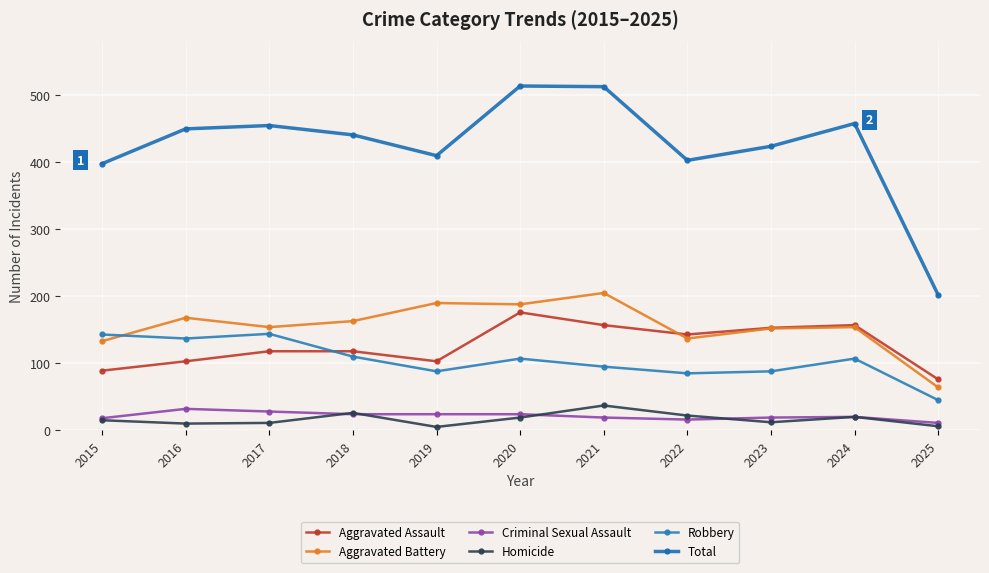

How many distinct data groups are displayed?

6